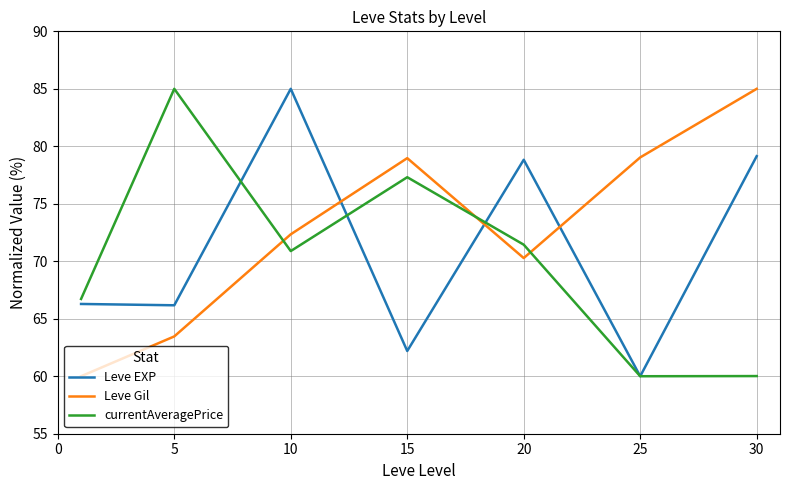

Which series has the largest total across all categories?

Leve Gil